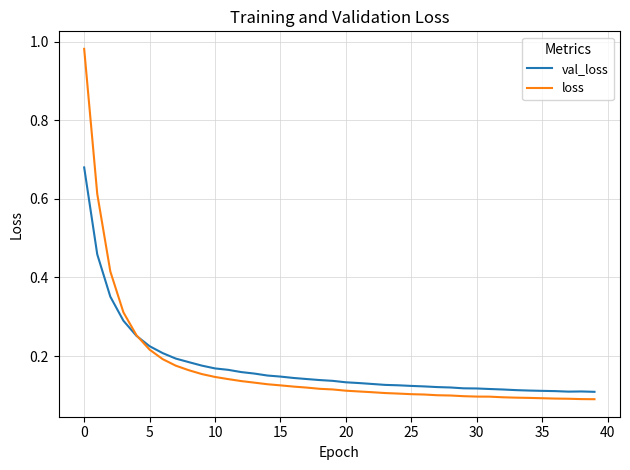

Does the chart display data point markers on the line(s)?

No